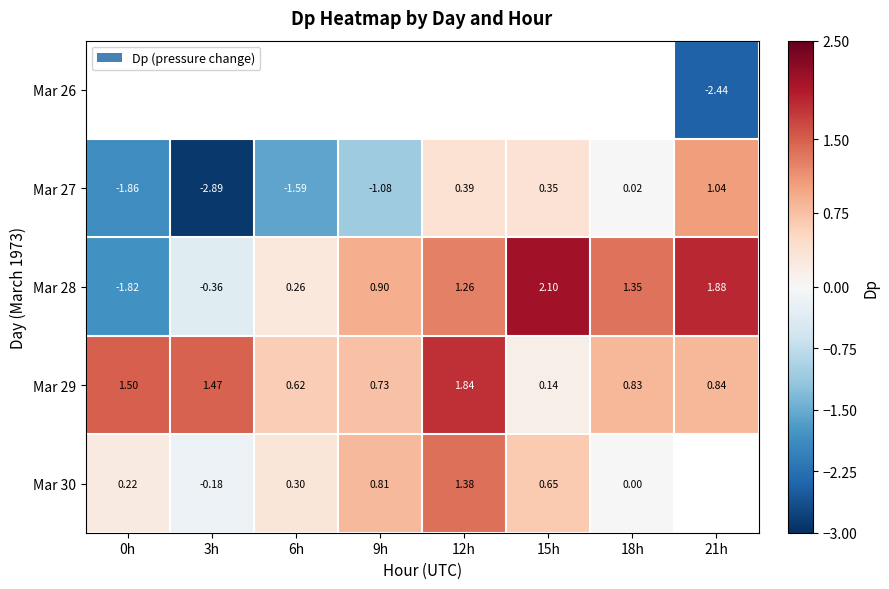

Which category has the lowest value across all series?

3h